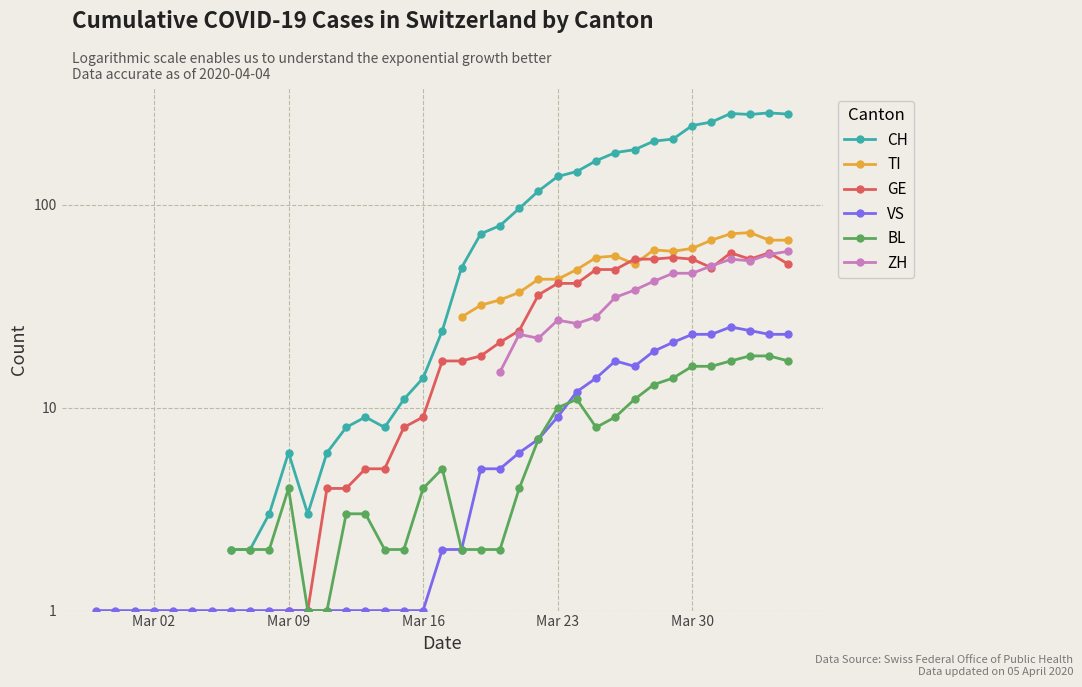

True or false: CH has more than 0 interior local peaks.

True